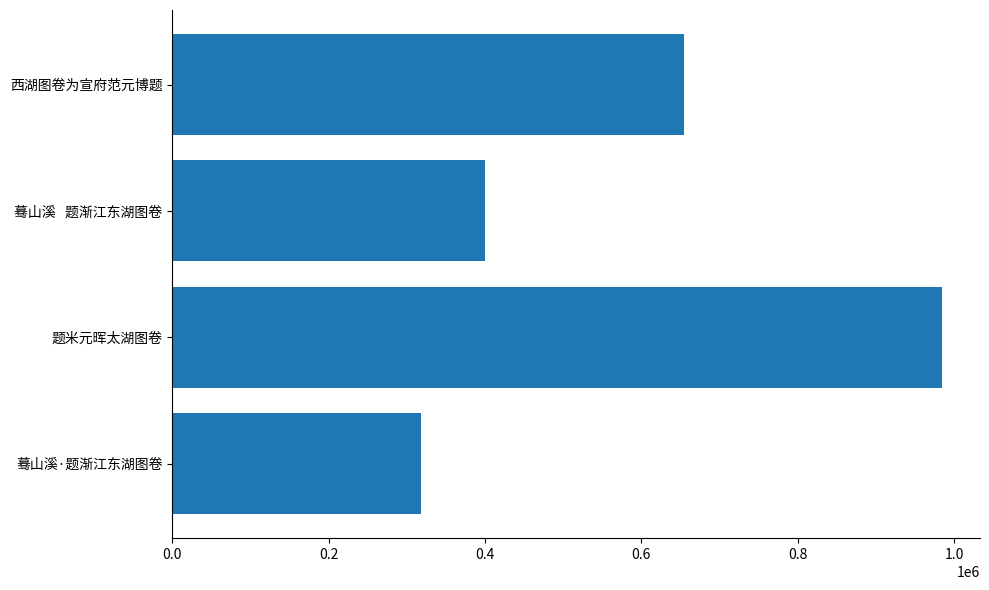

How many values are below 400597?

2